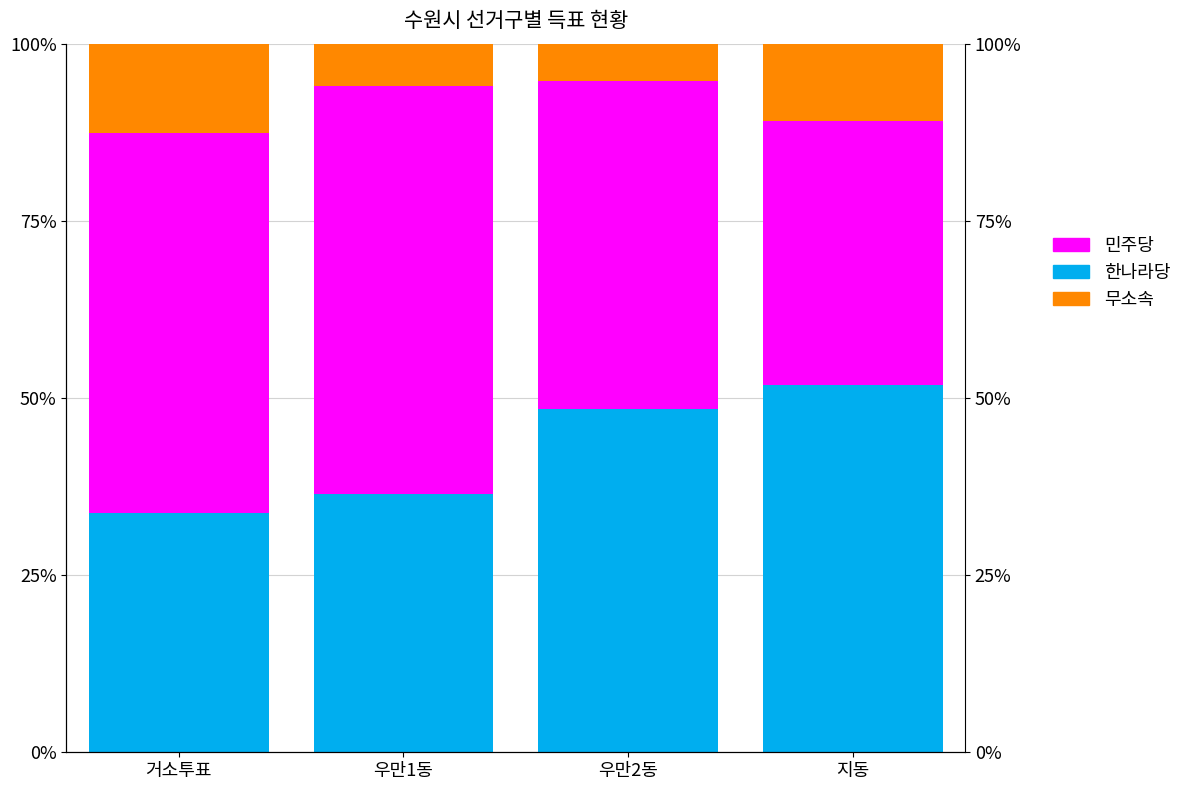

What is the minimum value shown in the chart?

5.2